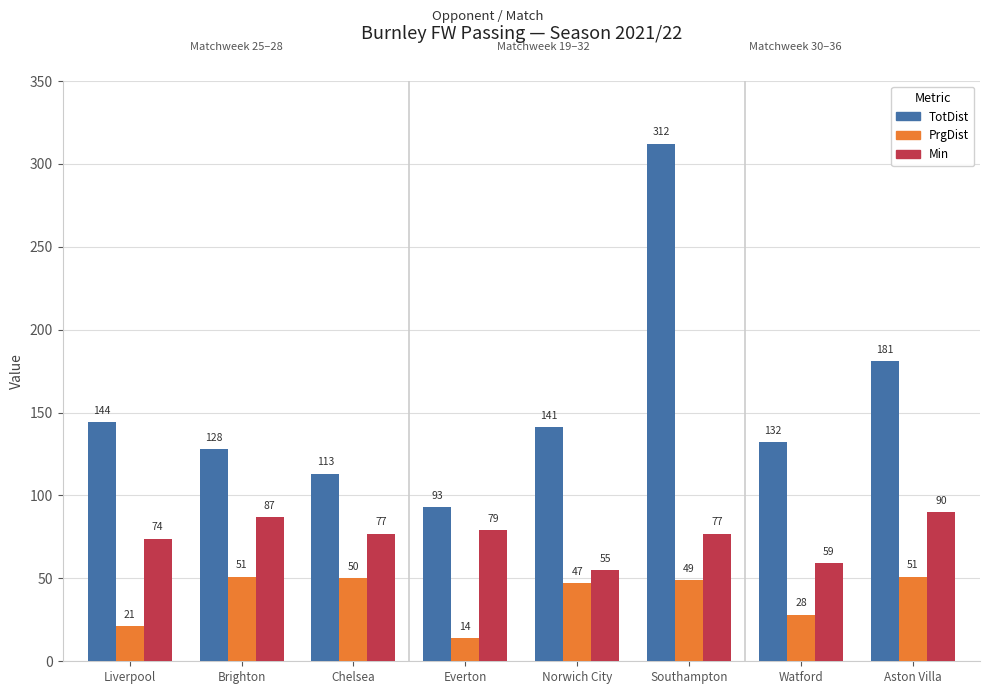

Which label corresponds to the smallest value in the chart?

Everton